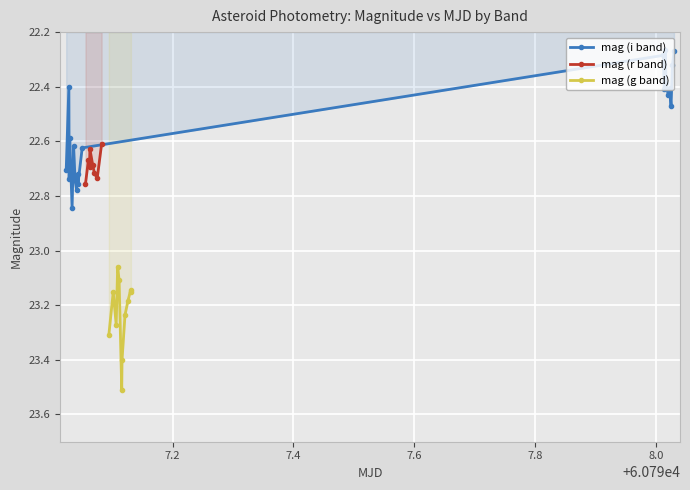

True or false: mag (i band) has more than 0 interior local peaks.

True